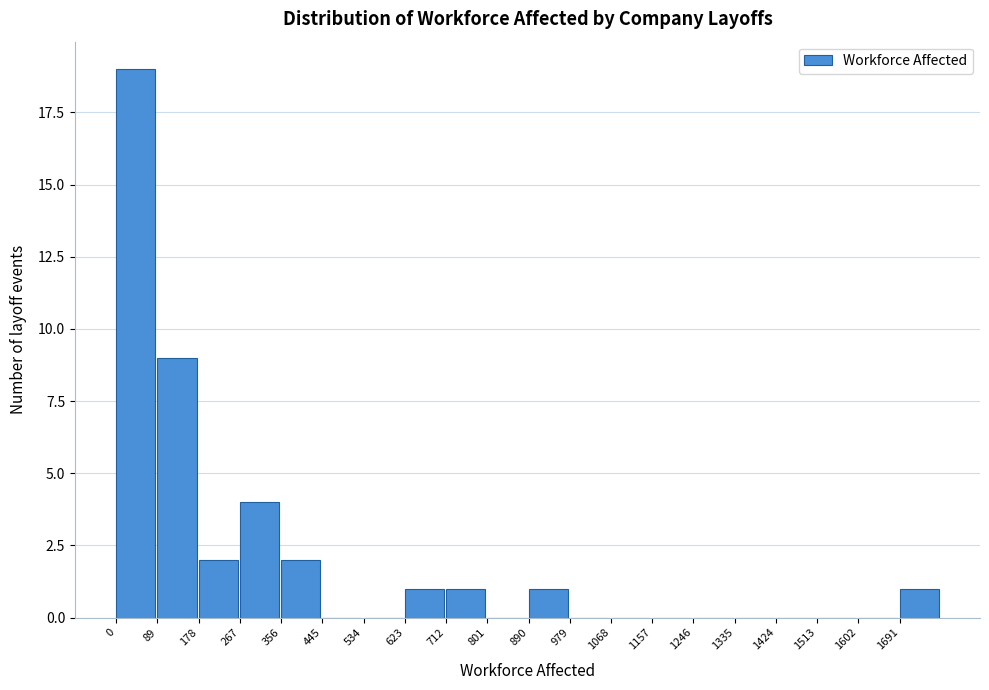

Reading left to right, transcribe this chart: for each bar, give the range it covers on the x-axis and its height. Neither the bar edges nor the heights are printed on the chart, so give them approximately, as read against the axes.

0 to 89: 19
89 to 178: 9
178 to 267: 2
267 to 356: 4
356 to 445: 2
445 to 534: 0
534 to 623: 0
623 to 712: 1
712 to 801: 1
801 to 890: 0
890 to 979: 1
979 to 1068: 0
1068 to 1157: 0
1157 to 1246: 0
1246 to 1335: 0
1335 to 1424: 0
1424 to 1513: 0
1513 to 1602: 0
1602 to 1691: 0
1691 to 1780: 1